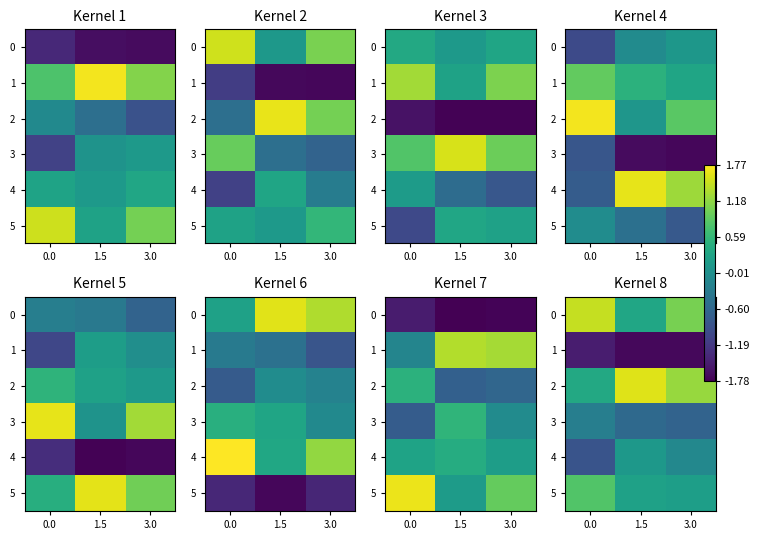

Is it true that row_2 equals 0.4 at 0.0?

True